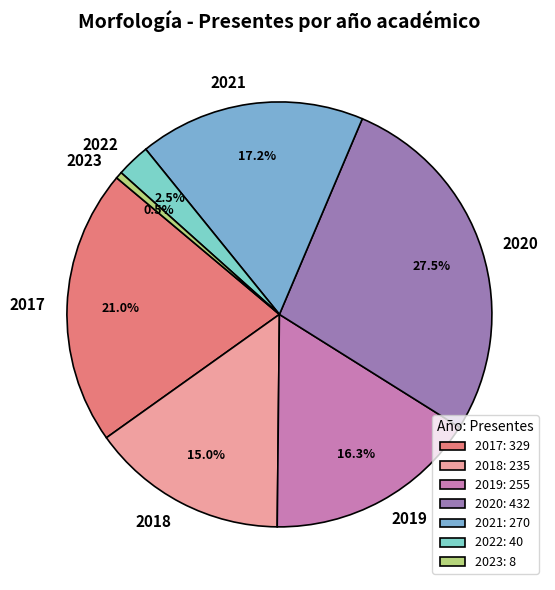

To the nearest percent, what portion does 2021 represent?

17%